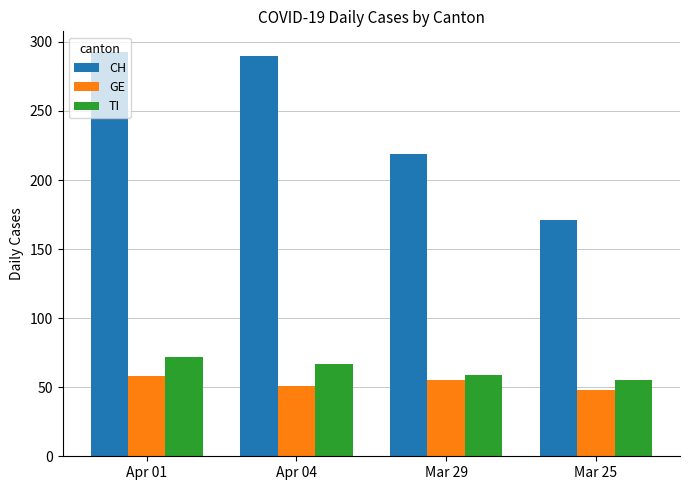

What are all the series names shown in the legend?

CH, GE, TI